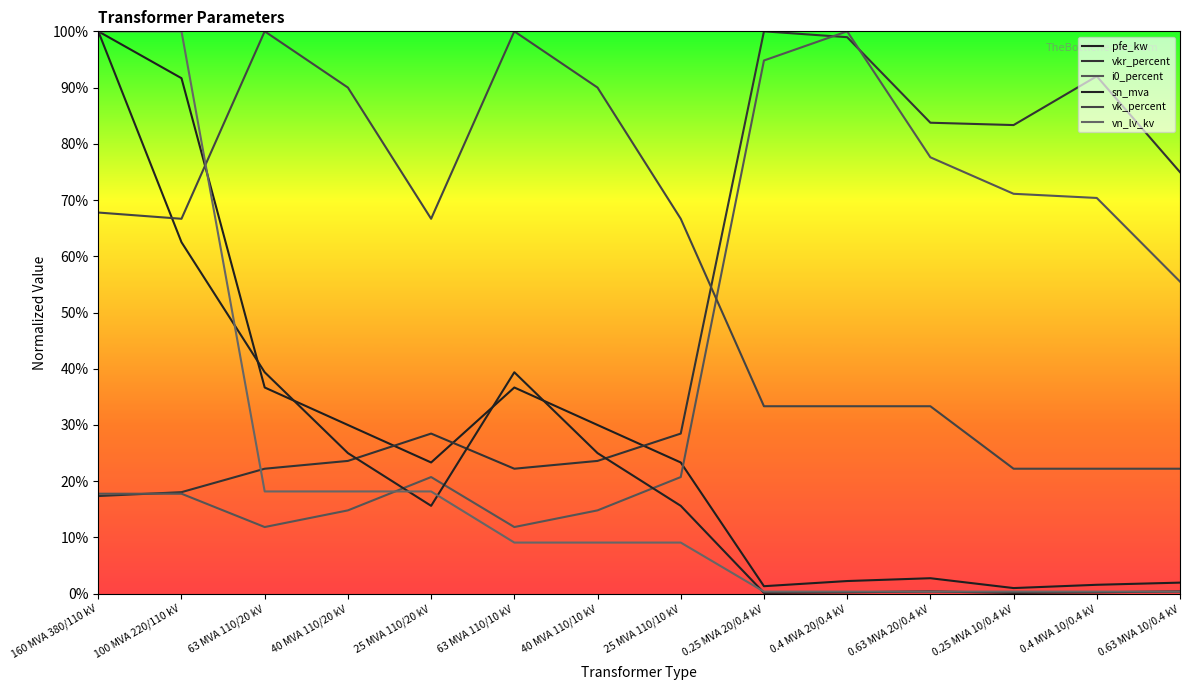

Reading right to left, extract all data points from this chart.

pfe_kw: 0.0	0.0	0.0	0.0	0.0	0.0	0.2	0.3	0.4	0.2	0.3	0.4	0.9	1.0
vkr_percent: 0.7	0.9	0.8	0.8	1.0	1.0	0.3	0.2	0.2	0.3	0.2	0.2	0.2	0.2
i0_percent: 0.6	0.7	0.7	0.8	1.0	0.9	0.2	0.1	0.1	0.2	0.1	0.1	0.2	0.2
sn_mva: 0.0	0.0	0.0	0.0	0.0	0.0	0.2	0.2	0.4	0.2	0.2	0.4	0.6	1.0
vk_percent: 0.2	0.2	0.2	0.3	0.3	0.3	0.7	0.9	1.0	0.7	0.9	1.0	0.7	0.7
vn_lv_kv: 0.0	0.0	0.0	0.0	0.0	0.0	0.1	0.1	0.1	0.2	0.2	0.2	1.0	1.0